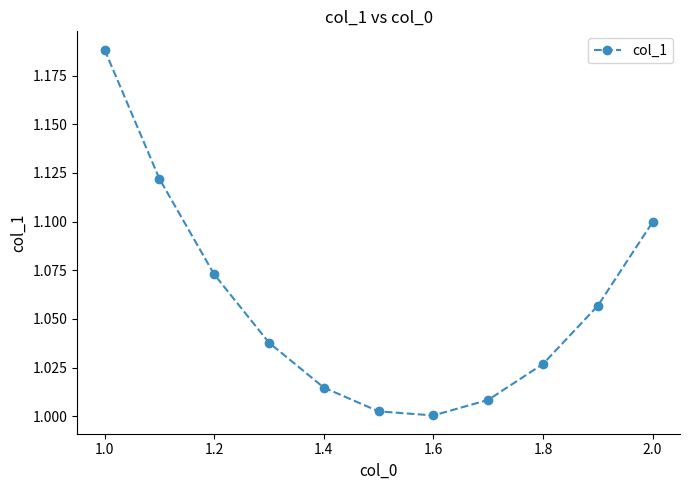

How many interior local valleys (lower than both neighbors) does the data have?

1